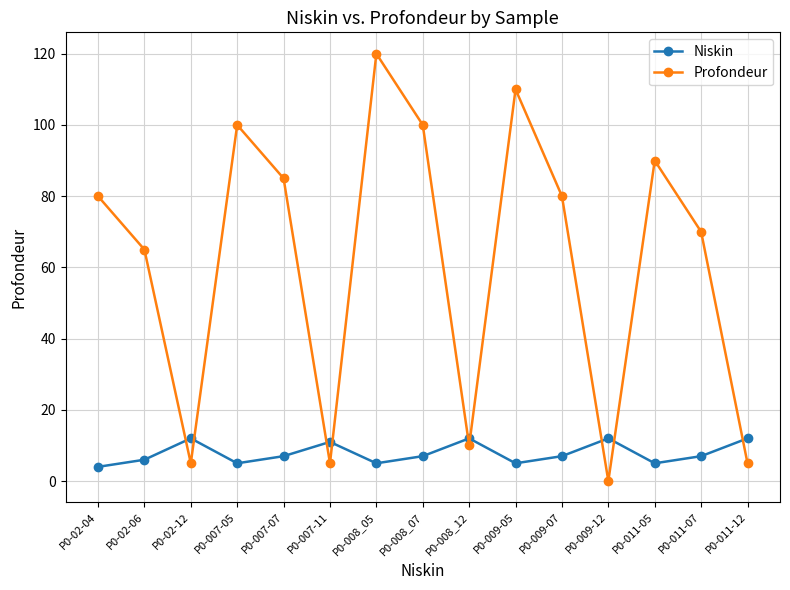

Which label corresponds to the largest value in the chart?

P0-008_05